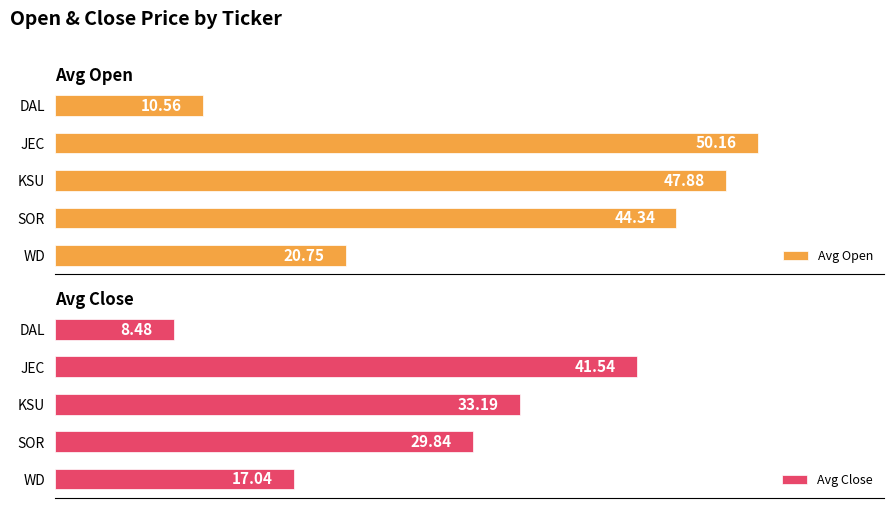

How many data points does each series have?

5